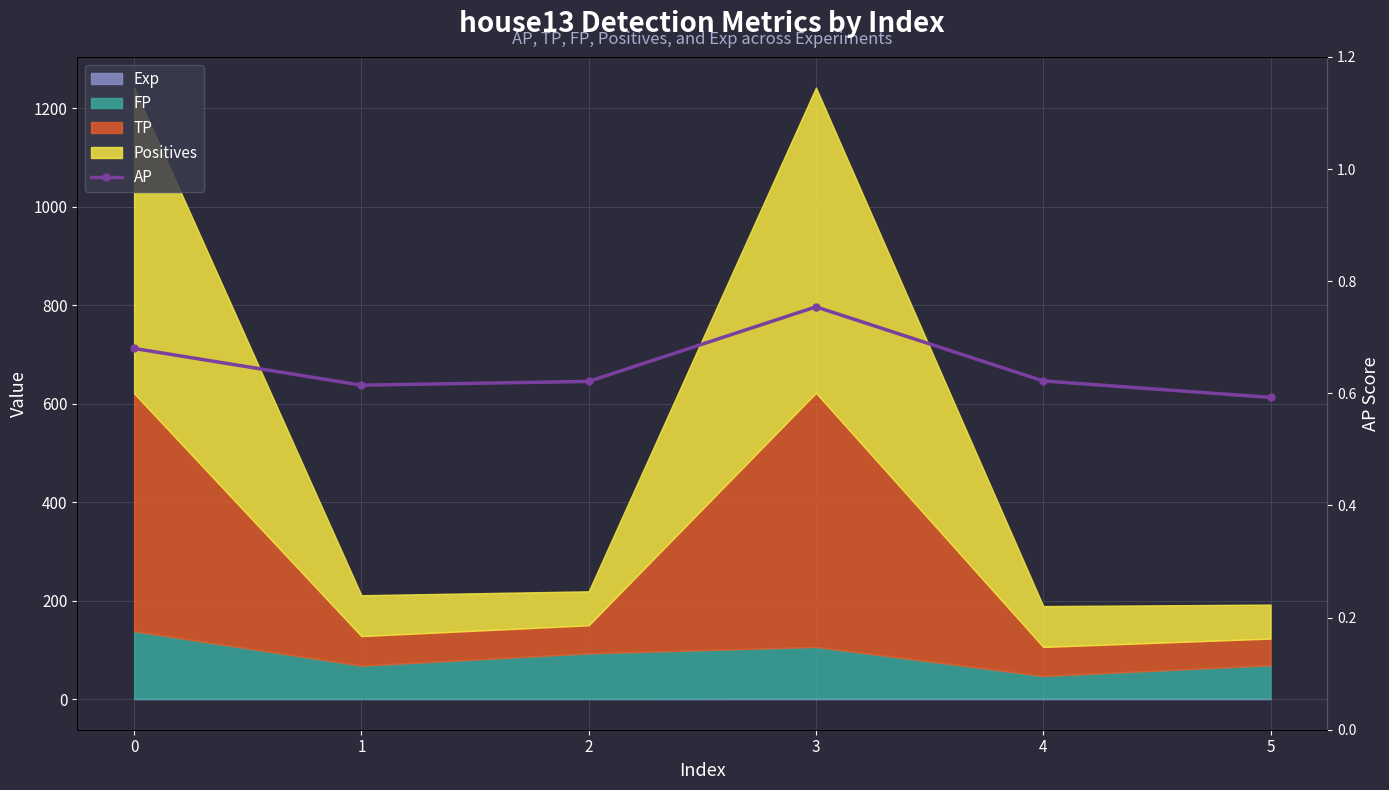

Rank the categories by value from lowest to highest.

5, 1, 2, 4, 0, 3